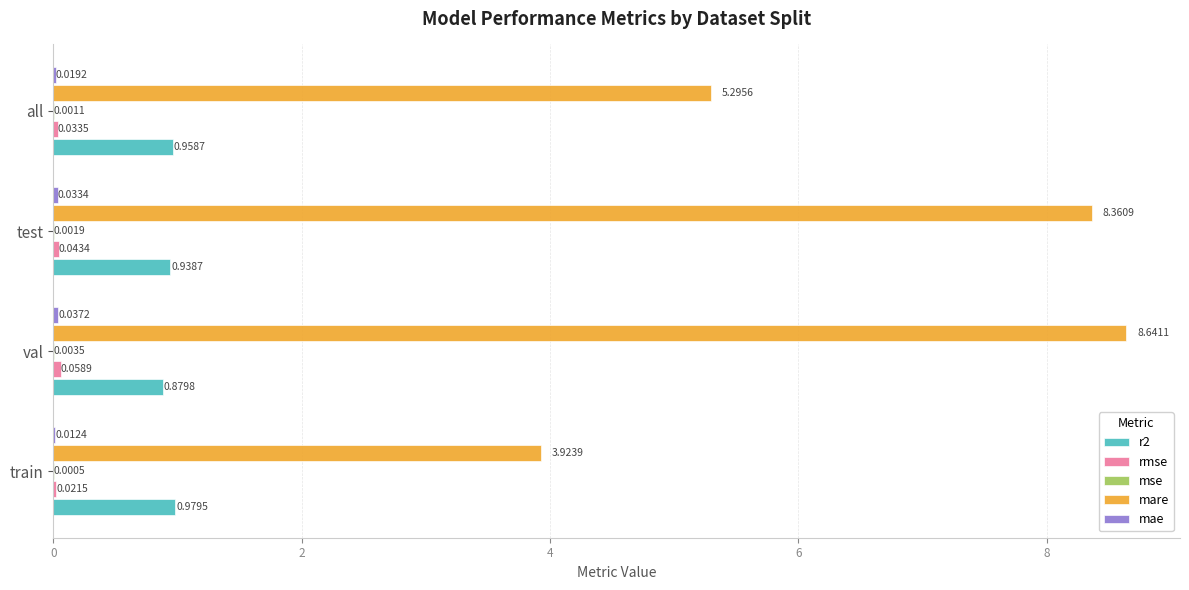

Which series has the largest total across all categories?

mare